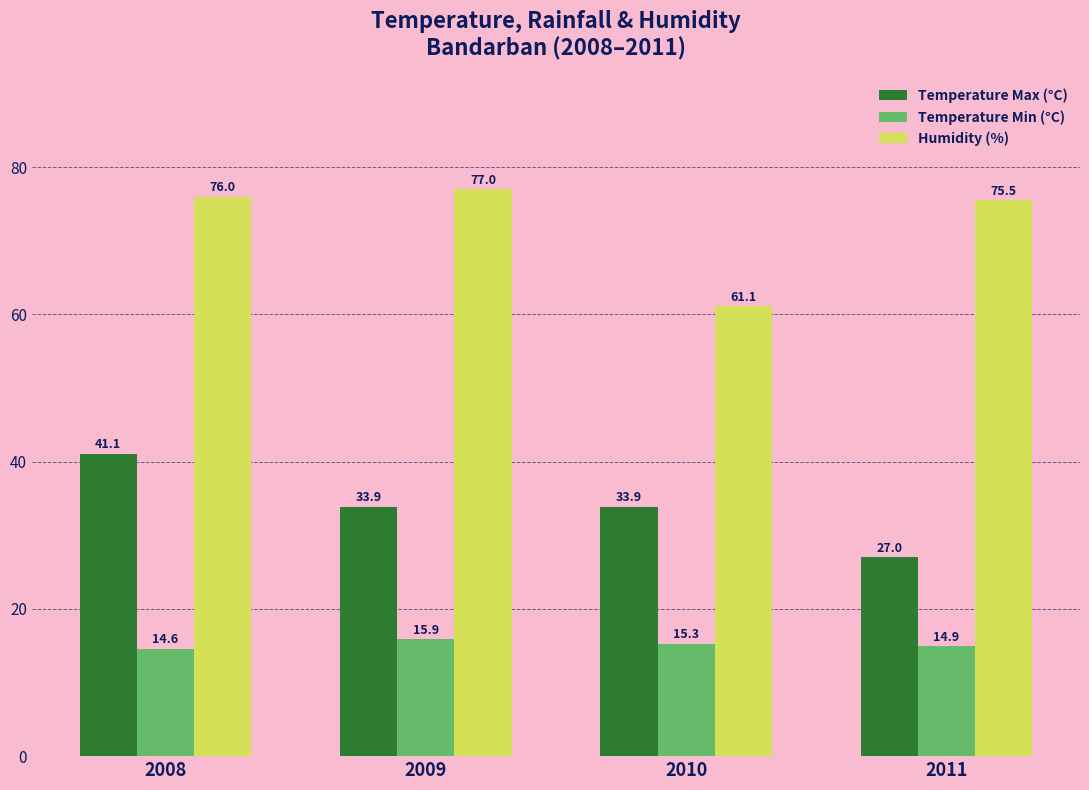

Reading left to right, what are all the values shown in this chart?

Temperature Max (°C): 2008=41.1	2009=33.9	2010=33.9	2011=27.0
Temperature Min (°C): 2008=14.6	2009=15.9	2010=15.3	2011=14.9
Humidity (%): 2008=76.0	2009=77.0	2010=61.1	2011=75.5